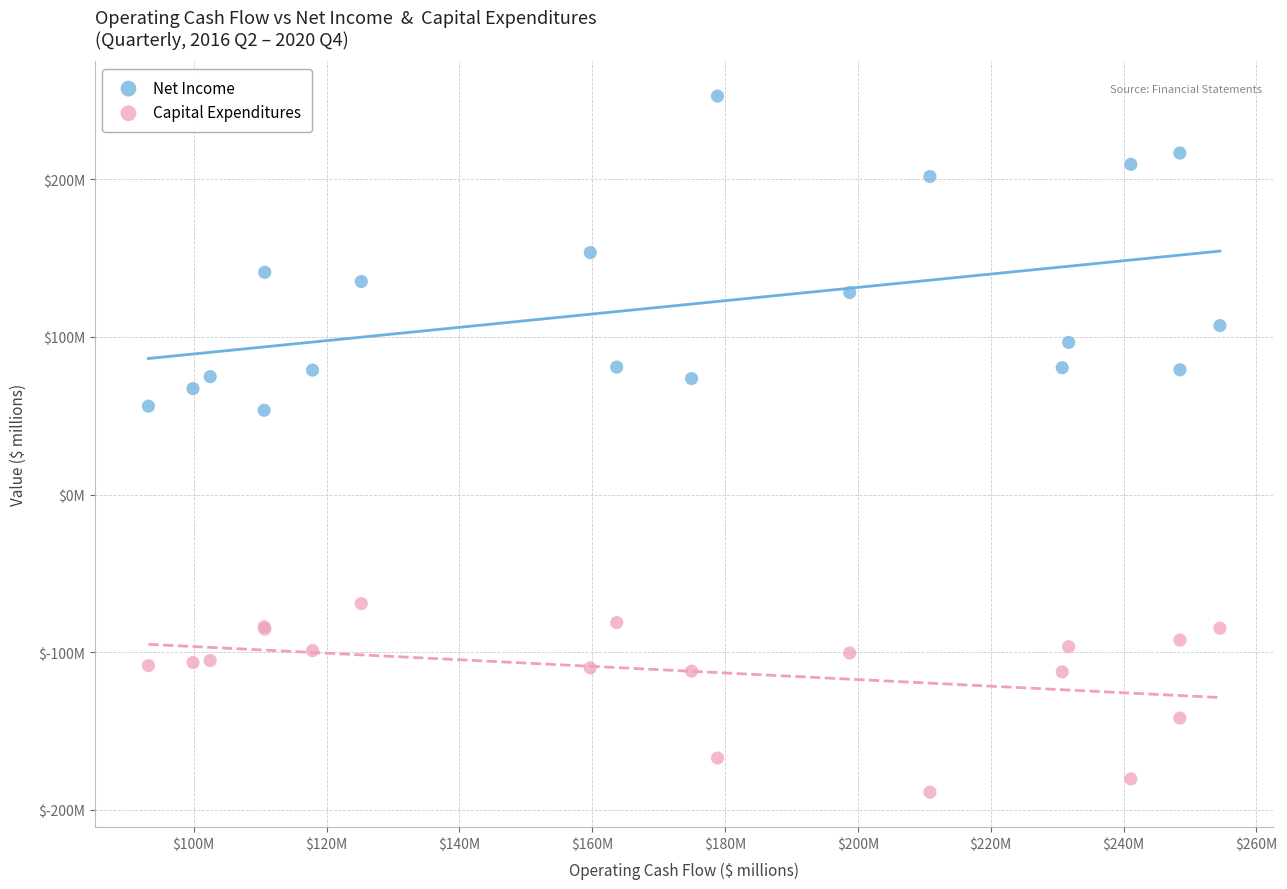

What are all the series names shown in the legend?

Net Income, Capital Expenditures